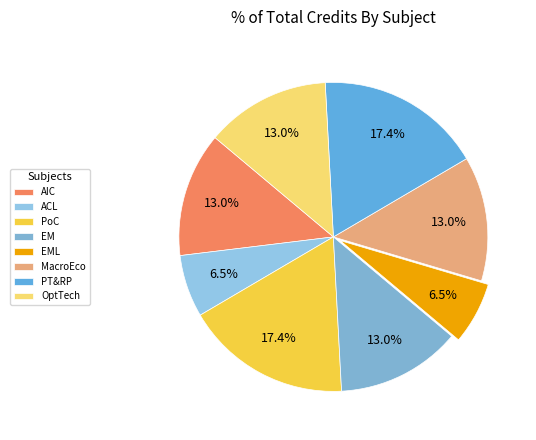

How many segments does this pie chart have?

8